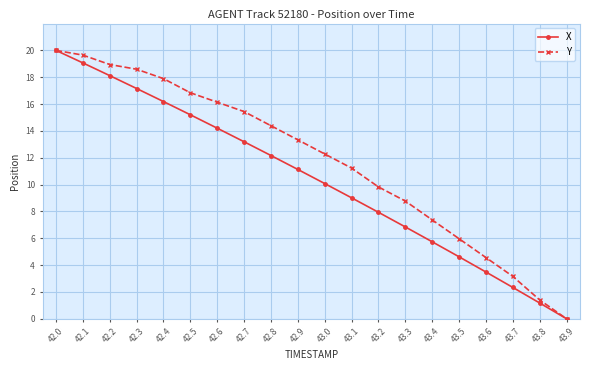

What is the label of the 19th point from the left?

43.8